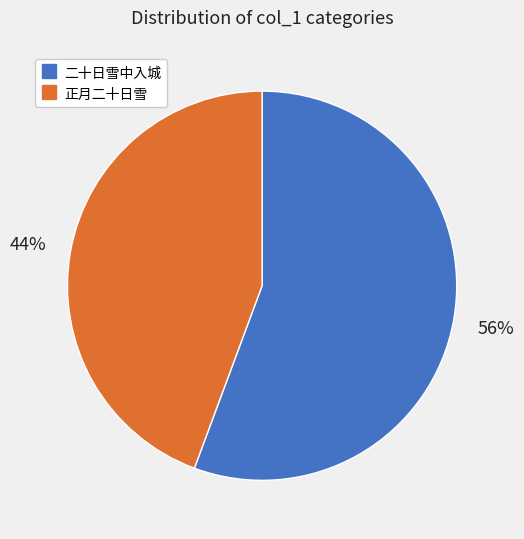

Which slice is the largest?

二十日雪中入城